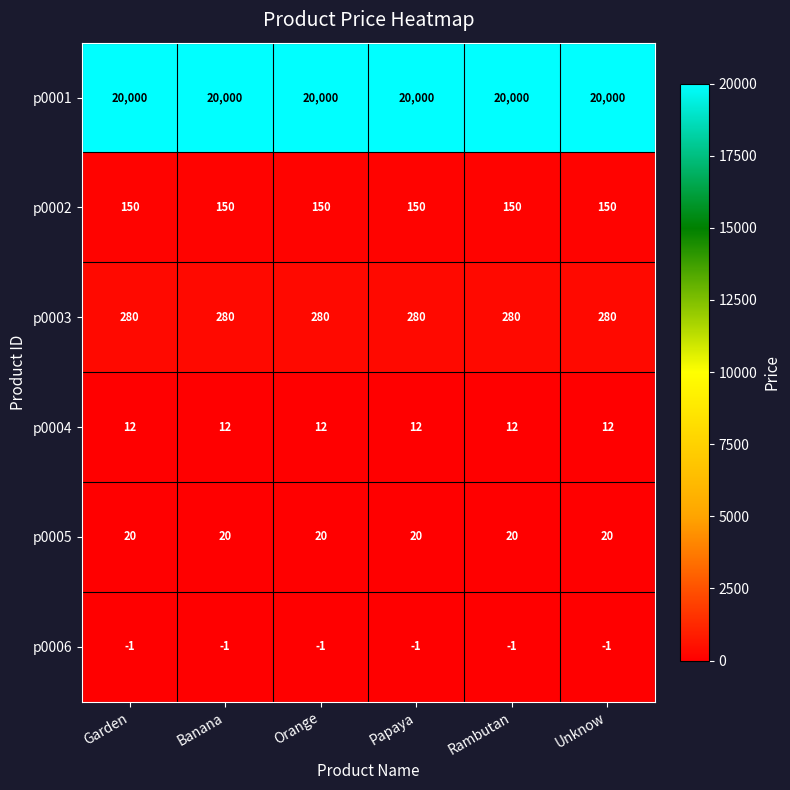

What is the greatest value displayed?

20000